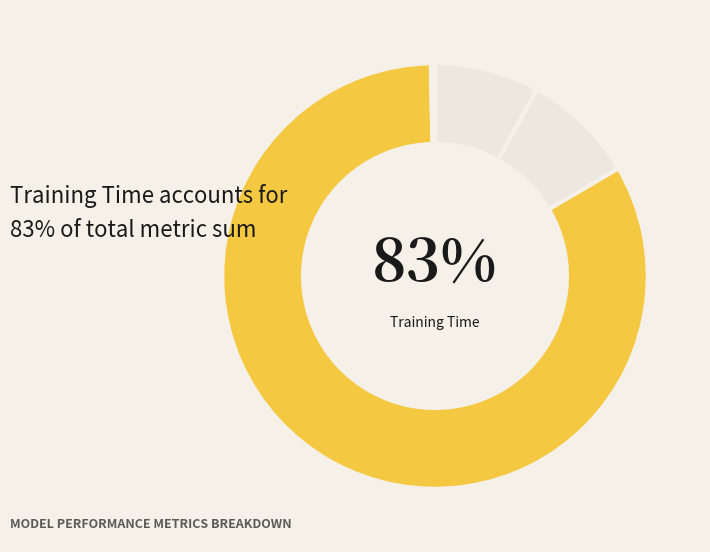

Is there any slice that represents more than half of the pie?

Yes